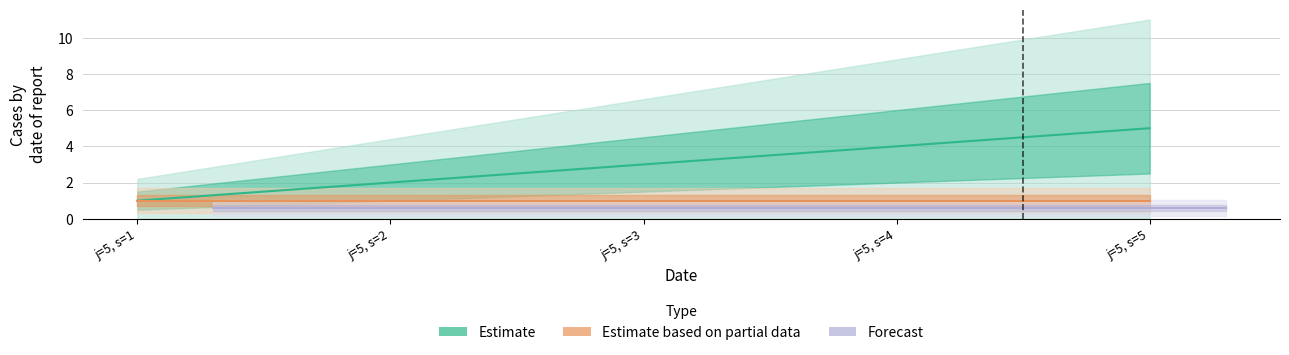

What is the difference between the maximum and minimum values?

4